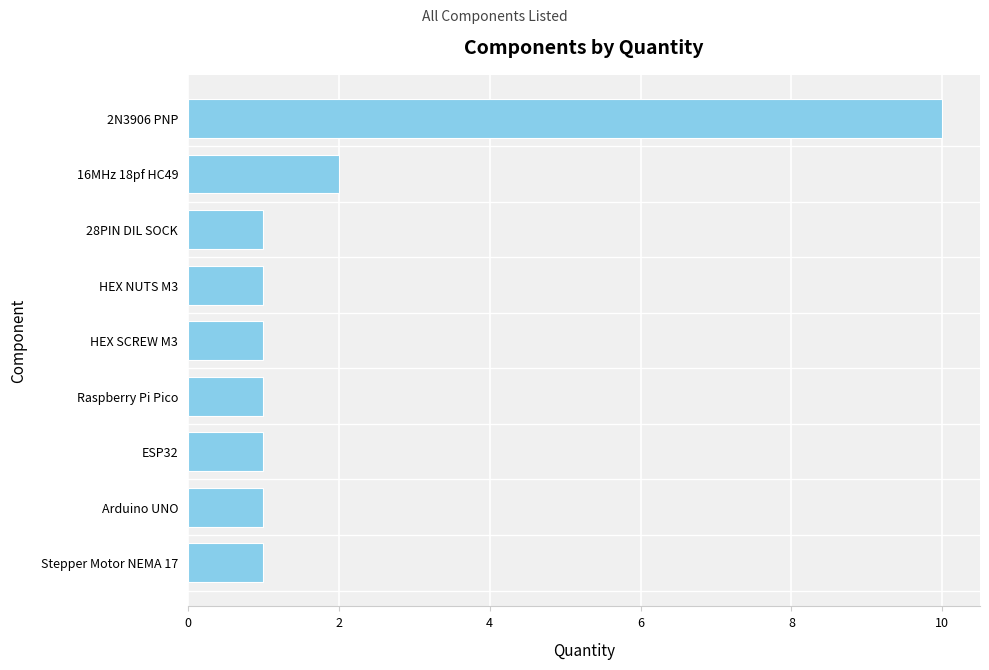

What is the maximum value shown in the chart?

10